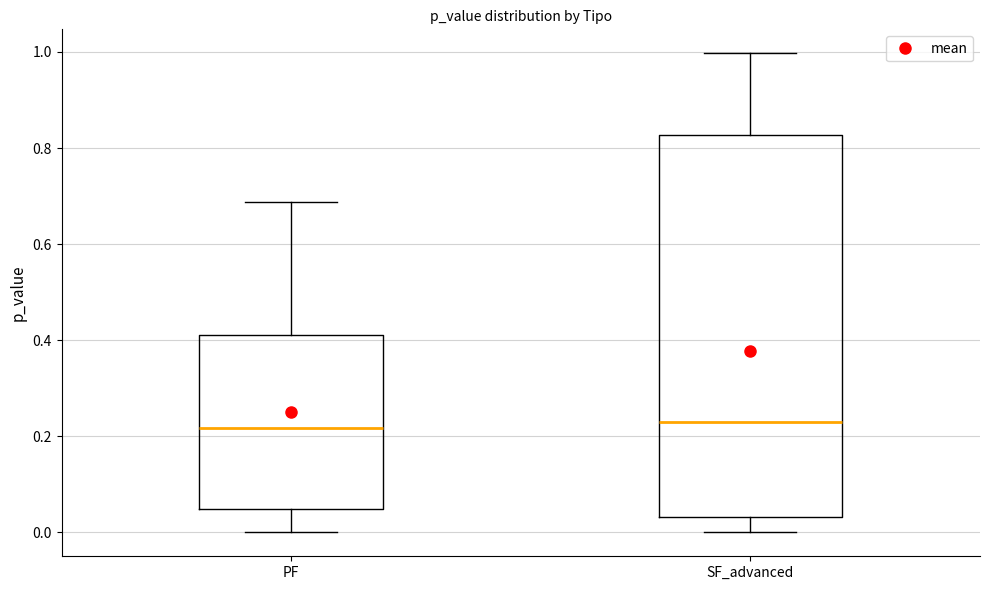

Where does the lower whisker of the box for SF_advanced end on the y-axis? The values are not printed on the chart, so give them approximately, as read against the axis.

0.00